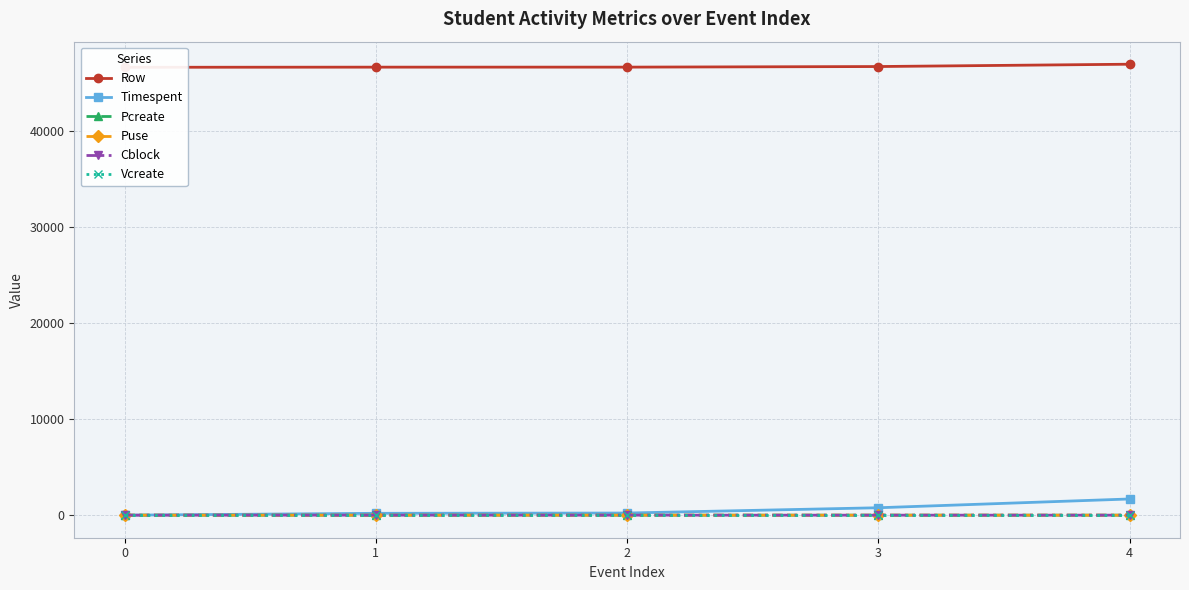

True or false: Puse and Row intersect in this chart.

False